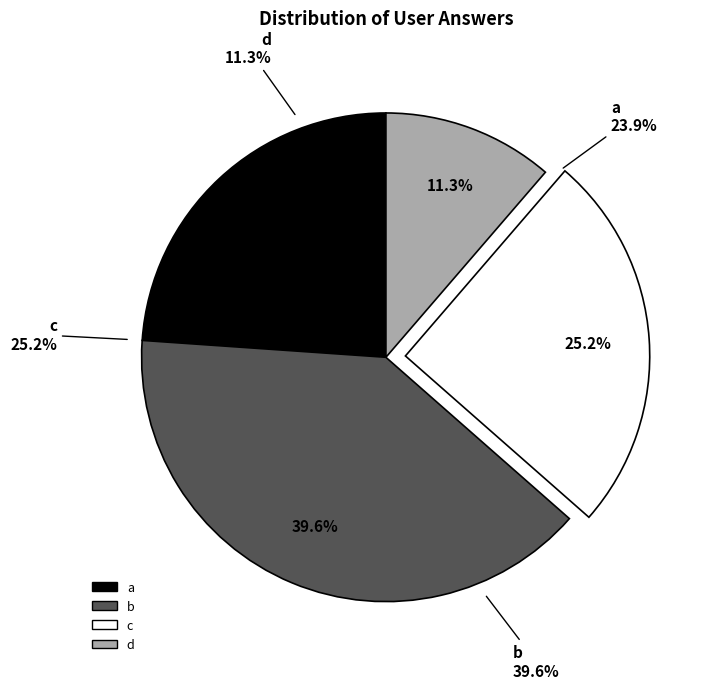

What is the total percentage of d and a?

35.2%